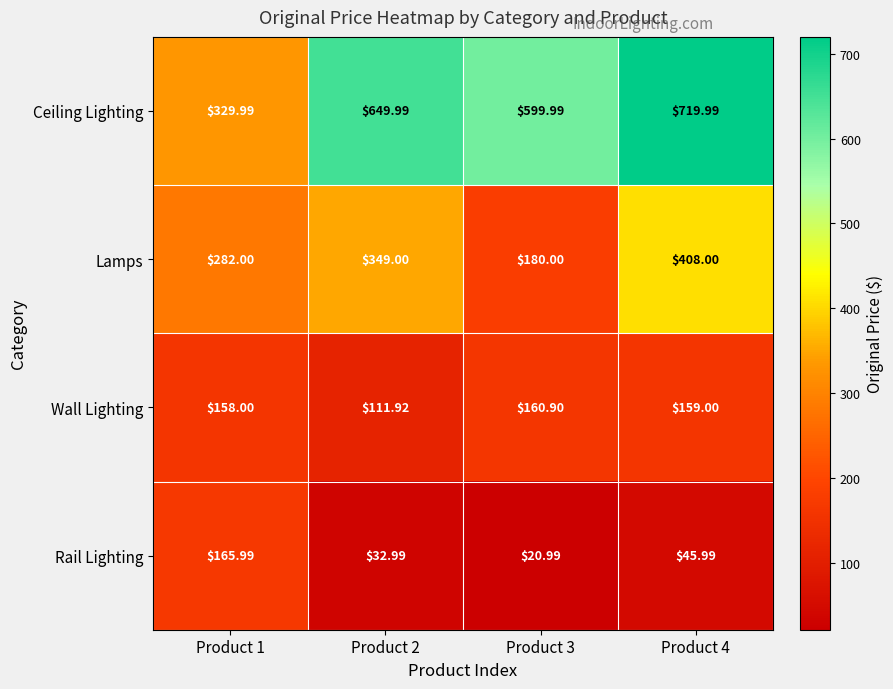

Which category has the lowest value across all series?

Product 3